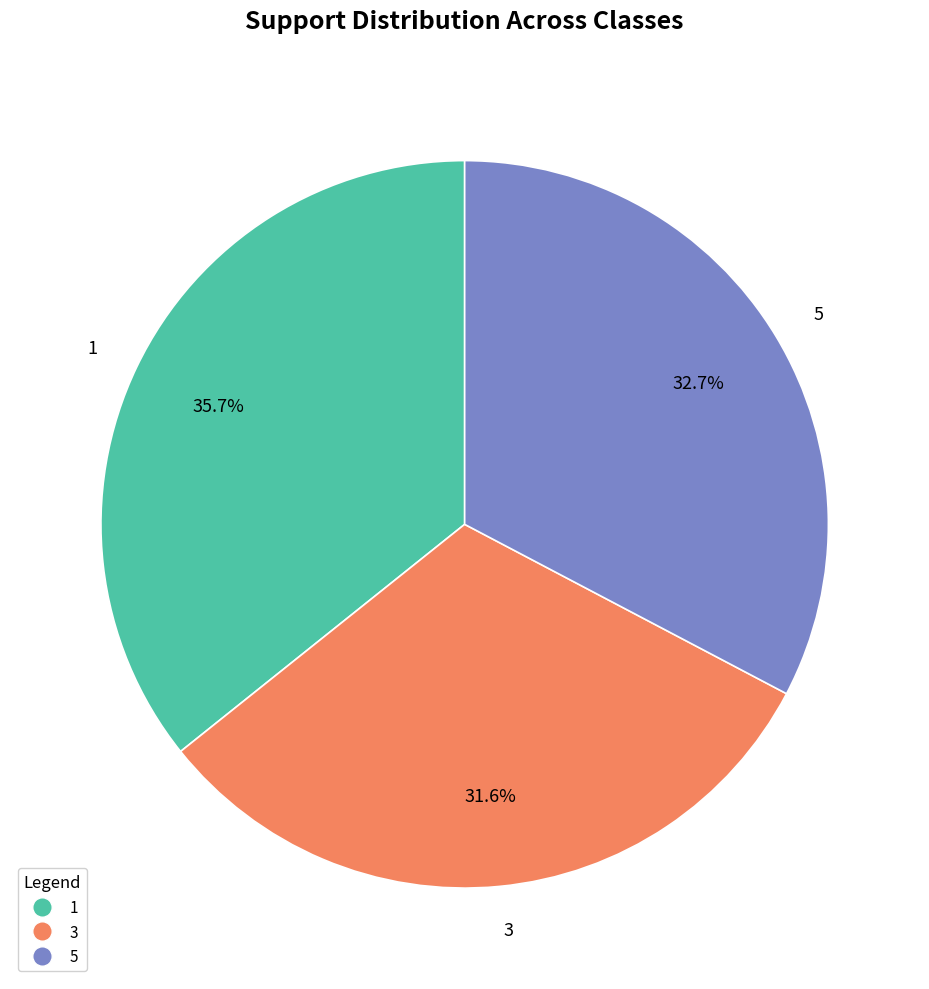

Rank the categories by value from lowest to highest.

3, 5, 1